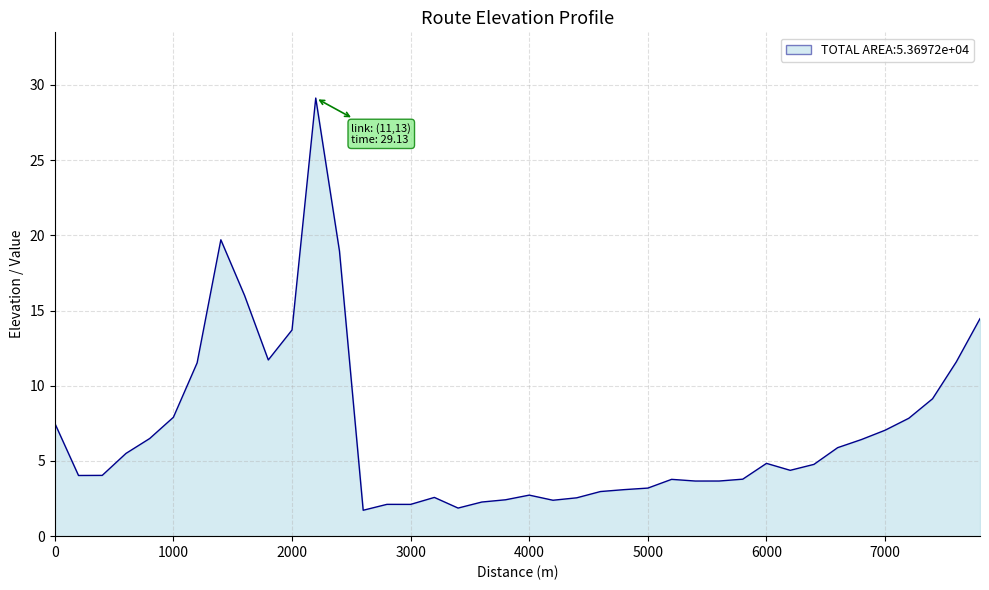

How many series are shown in this chart?

1